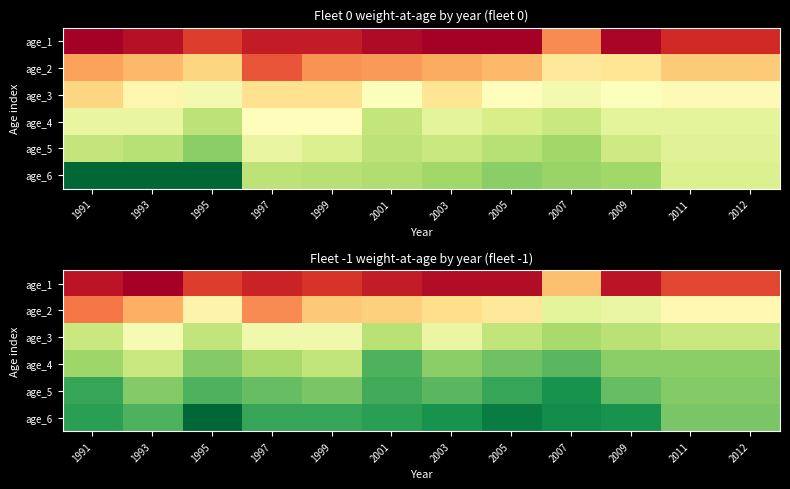

What is the total value across all series at 1995?

0.3